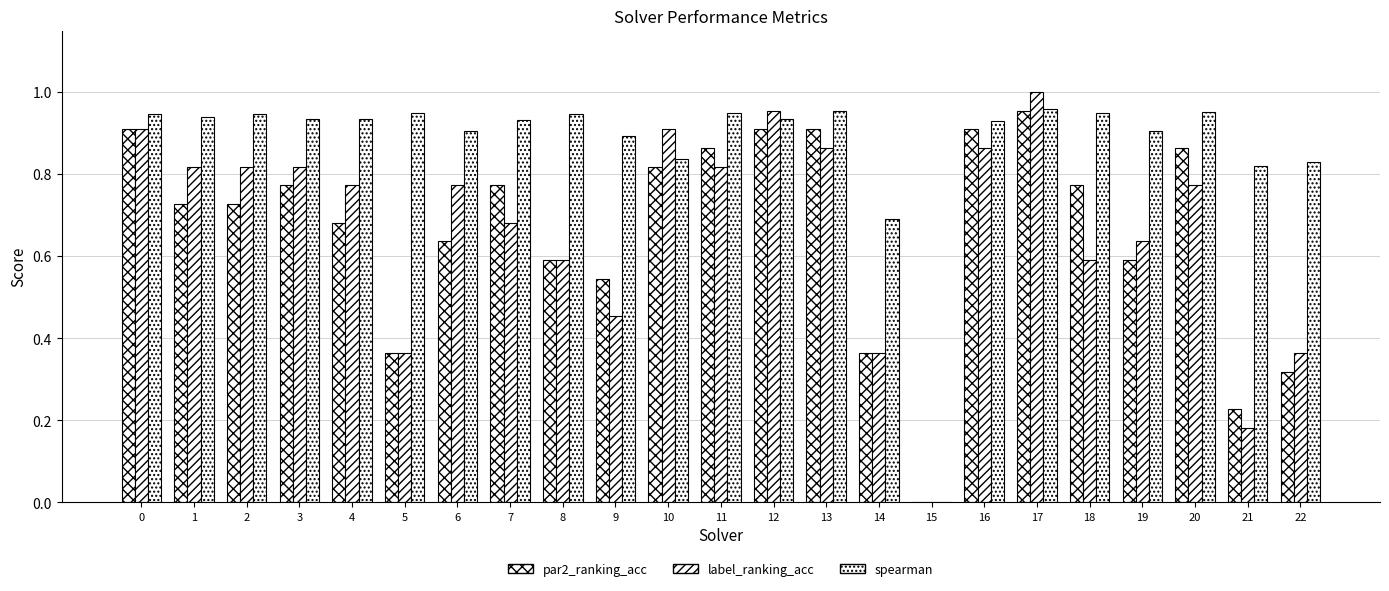

The value of spearman at 3 is 0.9. True or false?

True